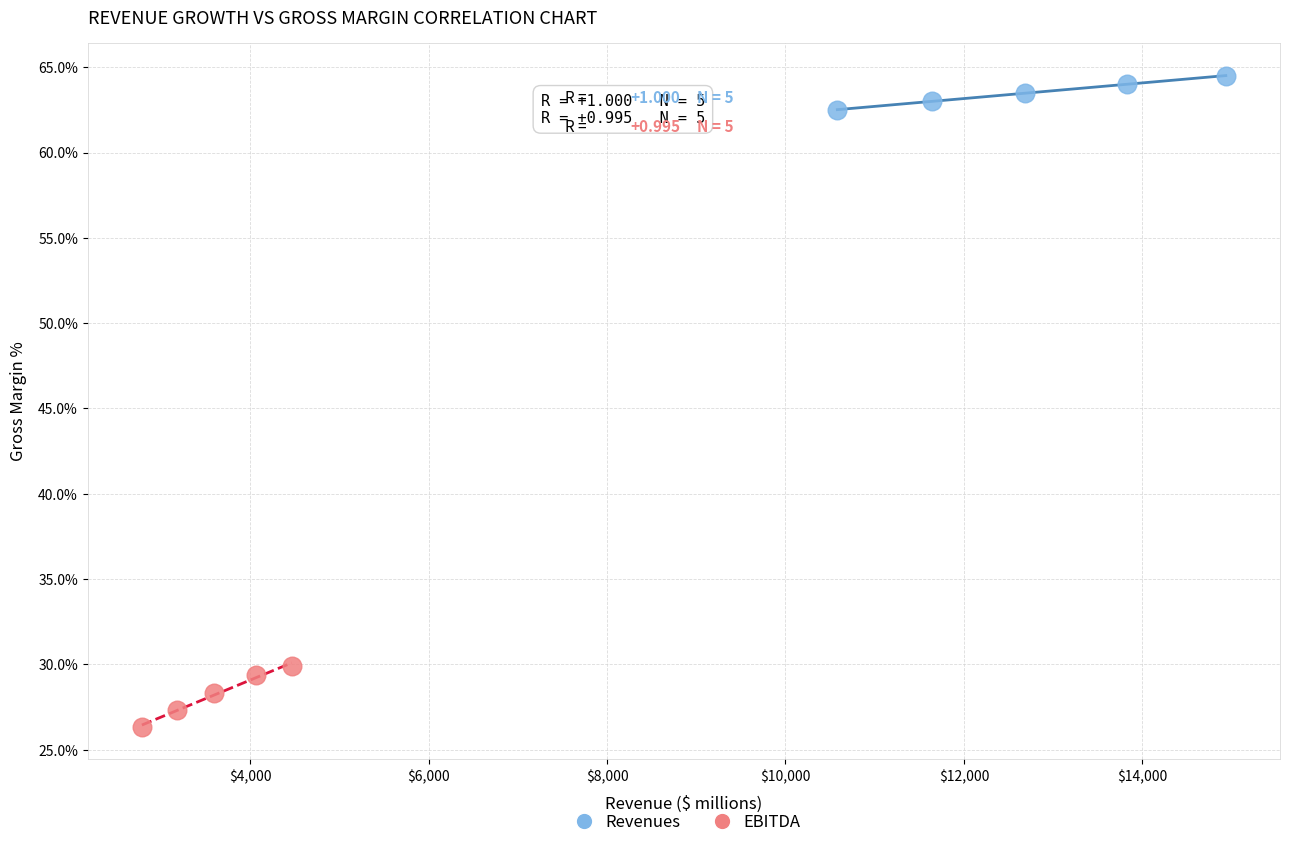

Which series has the widest spread of Y values?

EBITDA